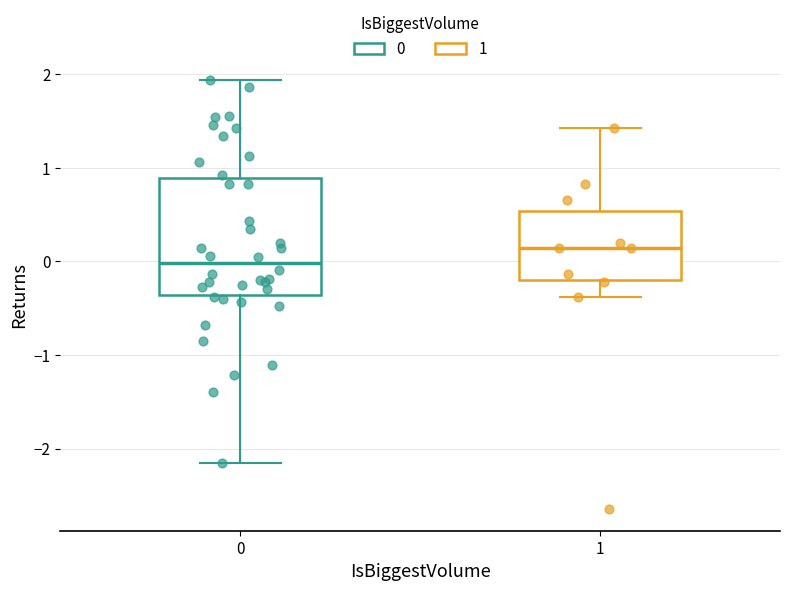

Which box is the tallest, from its lower edge to its upper edge?

0